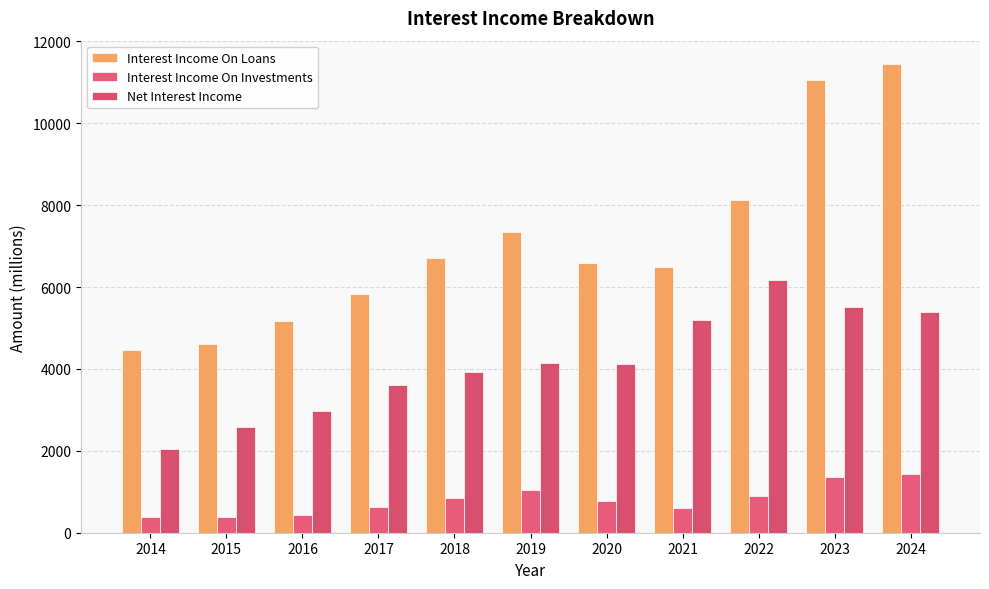

What is the difference between the second highest and second lowest values in the Interest Income On Investments series?

965